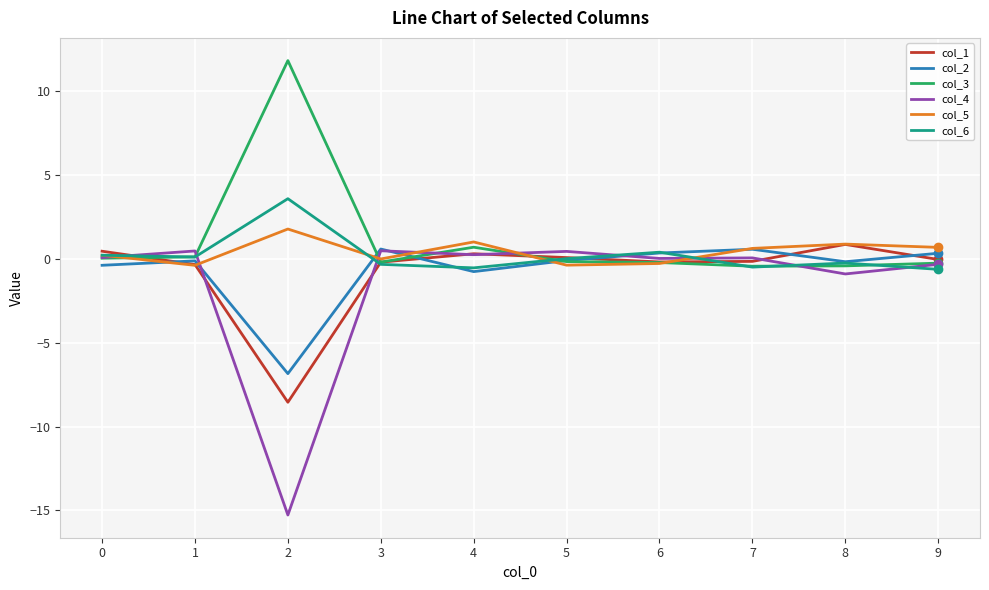

At how many categories does at least one series exceed 5?

1